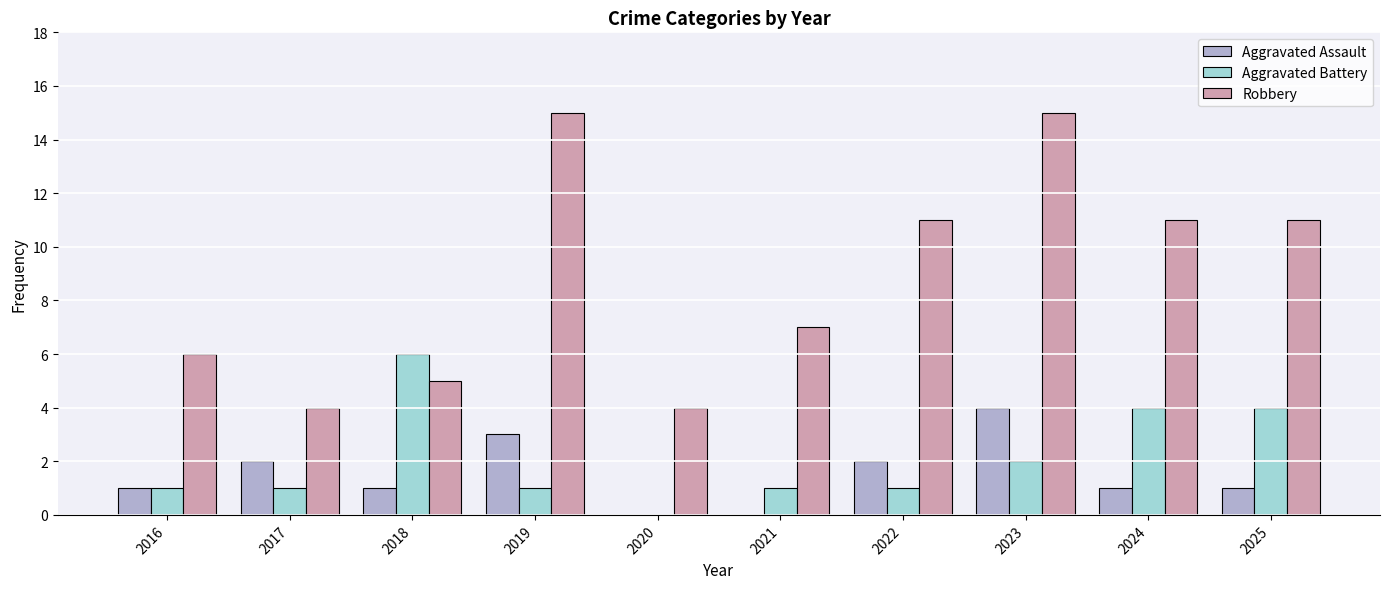

The value of Aggravated Assault at 2024 is 2. True or false?

False